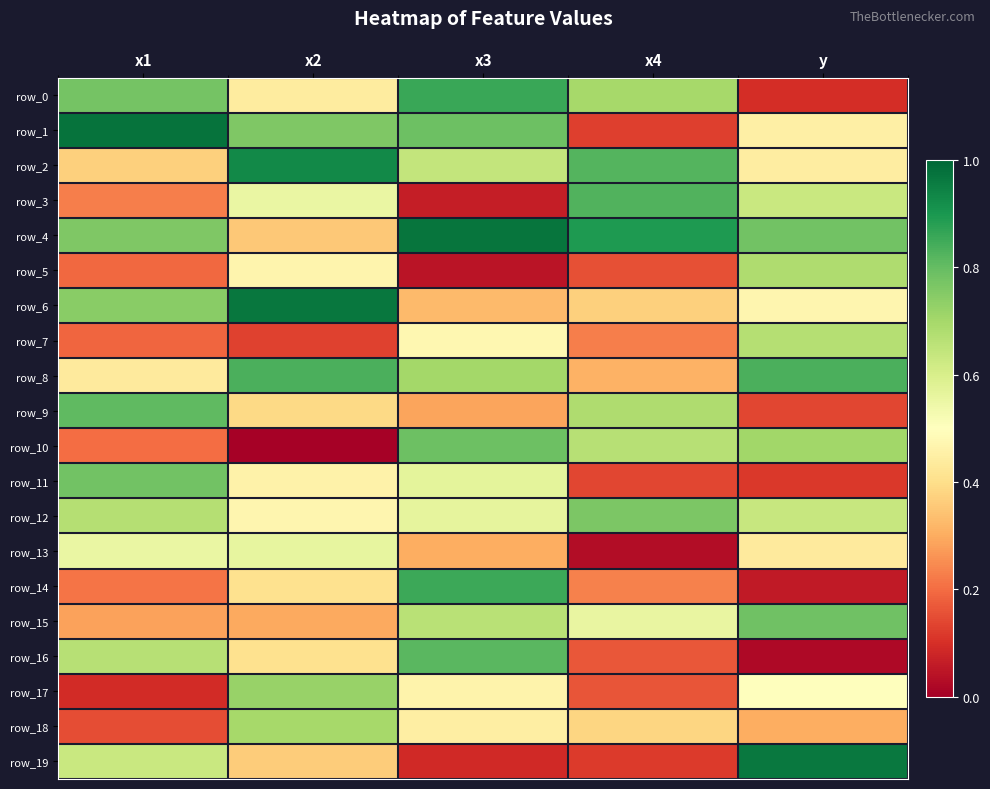

Reading left to right, extract all data points from this chart.

row_0: x1=0.8	x2=0.4	x3=0.9	x4=0.7	y=0.1
row_1: x1=1.0	x2=0.8	x3=0.8	x4=0.1	y=0.5
row_2: x1=0.4	x2=0.9	x3=0.6	x4=0.8	y=0.4
row_3: x1=0.2	x2=0.6	x3=0.1	x4=0.8	y=0.6
row_4: x1=0.8	x2=0.4	x3=1.0	x4=0.9	y=0.8
row_5: x1=0.2	x2=0.5	x3=0.0	x4=0.2	y=0.7
row_6: x1=0.7	x2=1.0	x3=0.3	x4=0.4	y=0.5
row_7: x1=0.2	x2=0.1	x3=0.5	x4=0.2	y=0.7
row_8: x1=0.4	x2=0.8	x3=0.7	x4=0.3	y=0.8
row_9: x1=0.8	x2=0.4	x3=0.3	x4=0.7	y=0.1
row_10: x1=0.2	x2=0.0	x3=0.8	x4=0.7	y=0.7
row_11: x1=0.8	x2=0.5	x3=0.6	x4=0.1	y=0.1
row_12: x1=0.7	x2=0.5	x3=0.6	x4=0.8	y=0.6
row_13: x1=0.6	x2=0.6	x3=0.3	x4=0.0	y=0.4
row_14: x1=0.2	x2=0.4	x3=0.9	x4=0.2	y=0.1
row_15: x1=0.3	x2=0.3	x3=0.7	x4=0.6	y=0.8
row_16: x1=0.7	x2=0.4	x3=0.8	x4=0.2	y=0.0
row_17: x1=0.1	x2=0.7	x3=0.5	x4=0.2	y=0.5
row_18: x1=0.2	x2=0.7	x3=0.4	x4=0.4	y=0.3
row_19: x1=0.6	x2=0.4	x3=0.1	x4=0.1	y=1.0